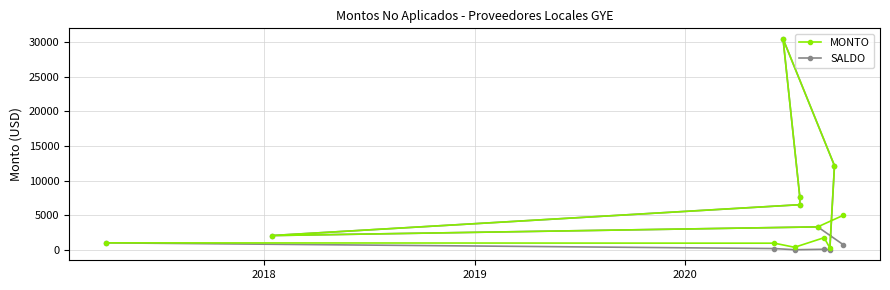

The value of MONTO at 5 is 8074.6. True or false?

False